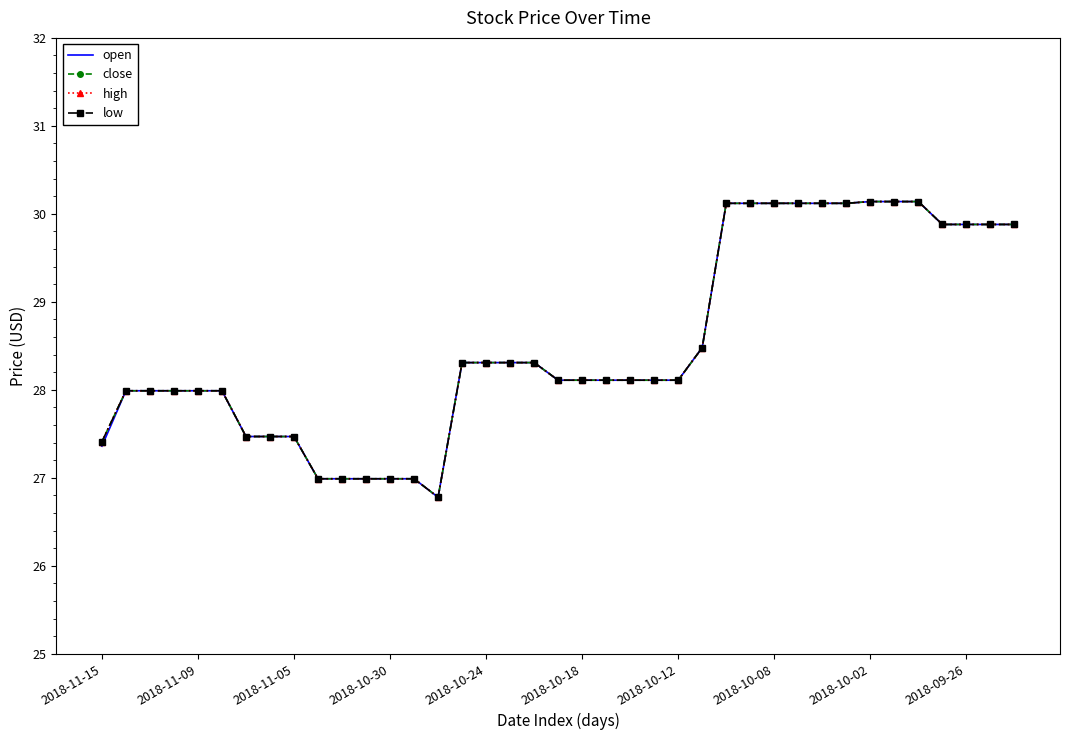

Is this an area chart (filled region under the line)?

No